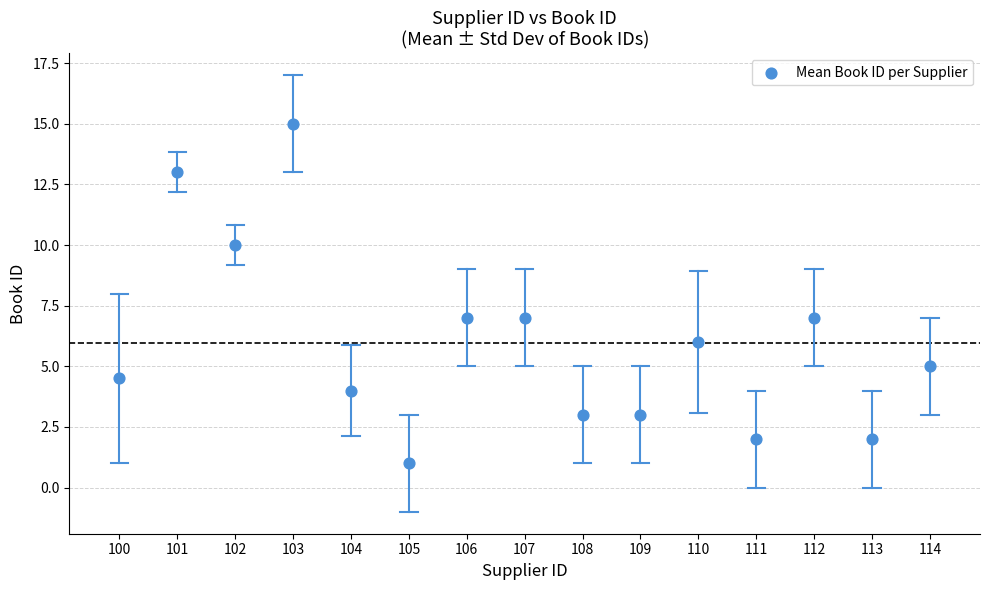

What is the range of Y values (max minus min)?

14.0